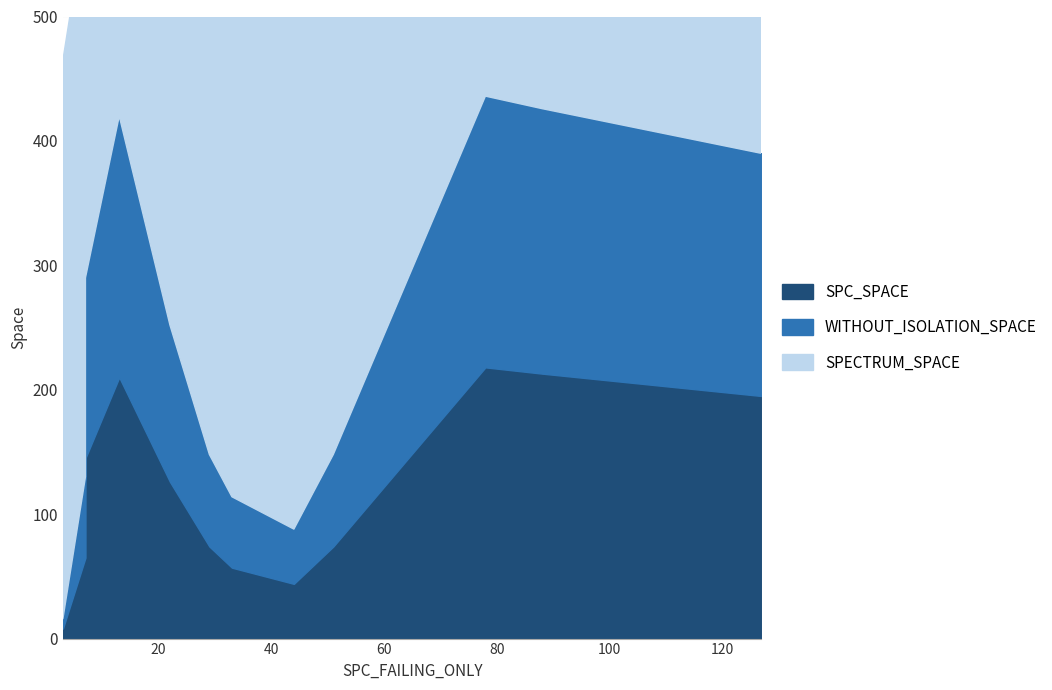

True or false: WITHOUT_ISOLATION_SPACE and SPECTRUM_SPACE intersect in this chart.

False